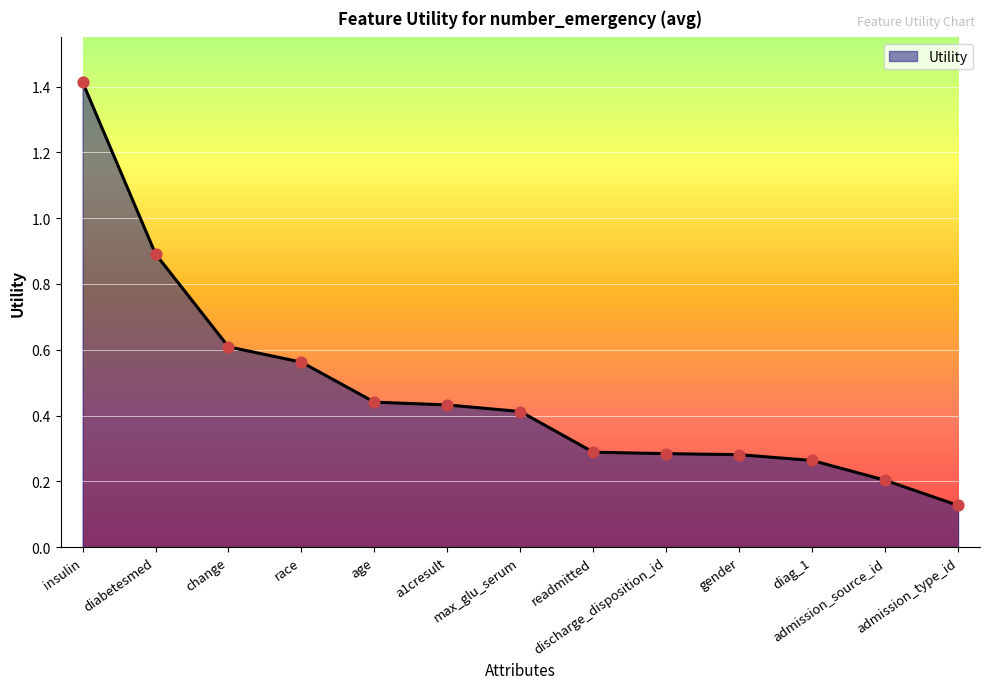

What is the change in value from age to diag_1?

-0.2